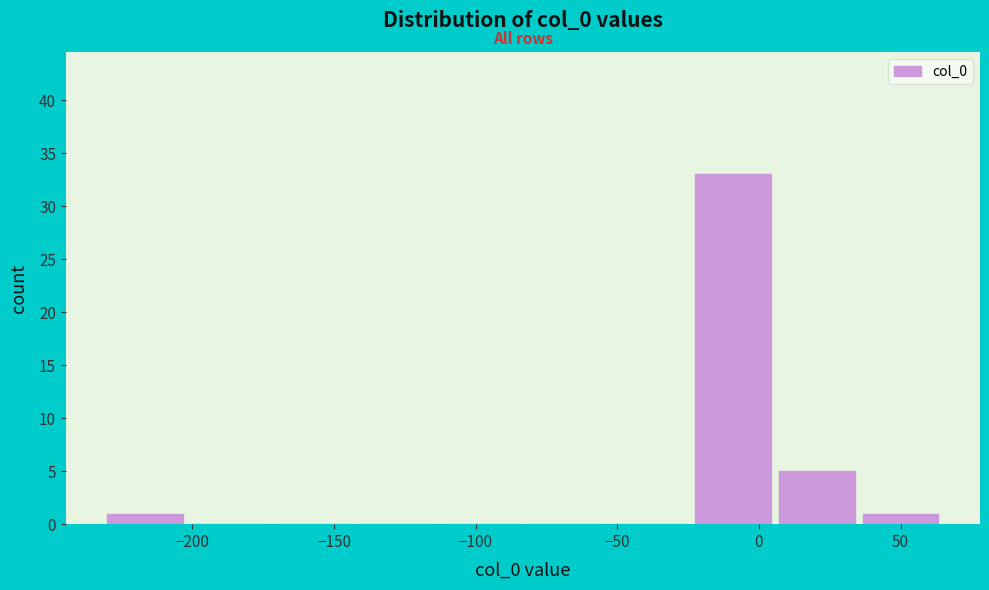

Which range on the x-axis has the tallest bar?

-25 to 5